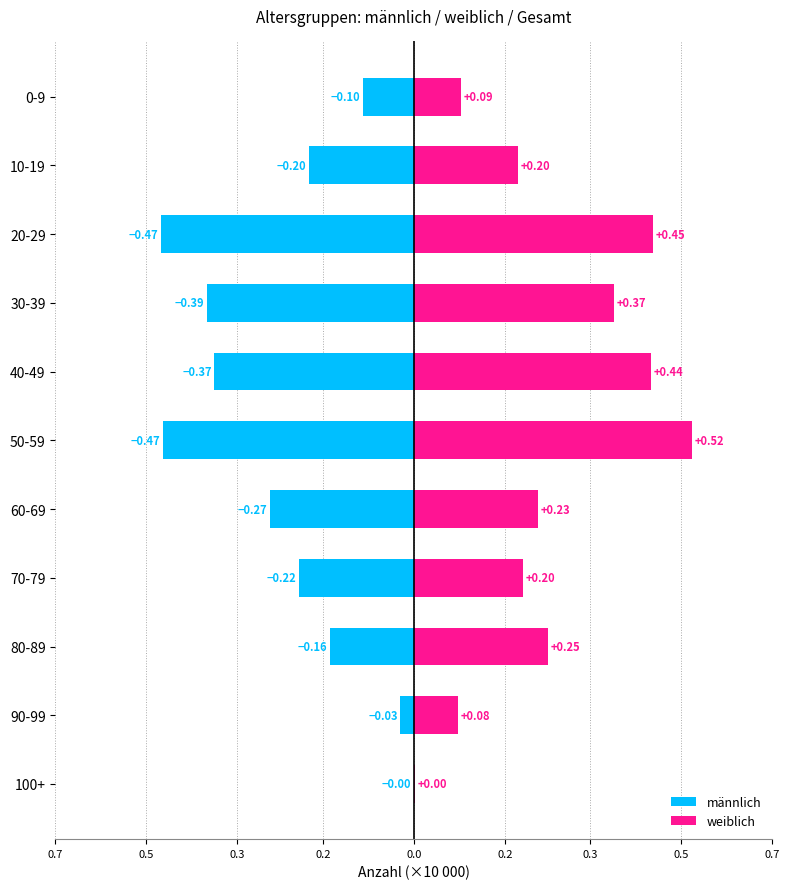

True or false: weiblich has a value of 0.4 at 30-39.

True